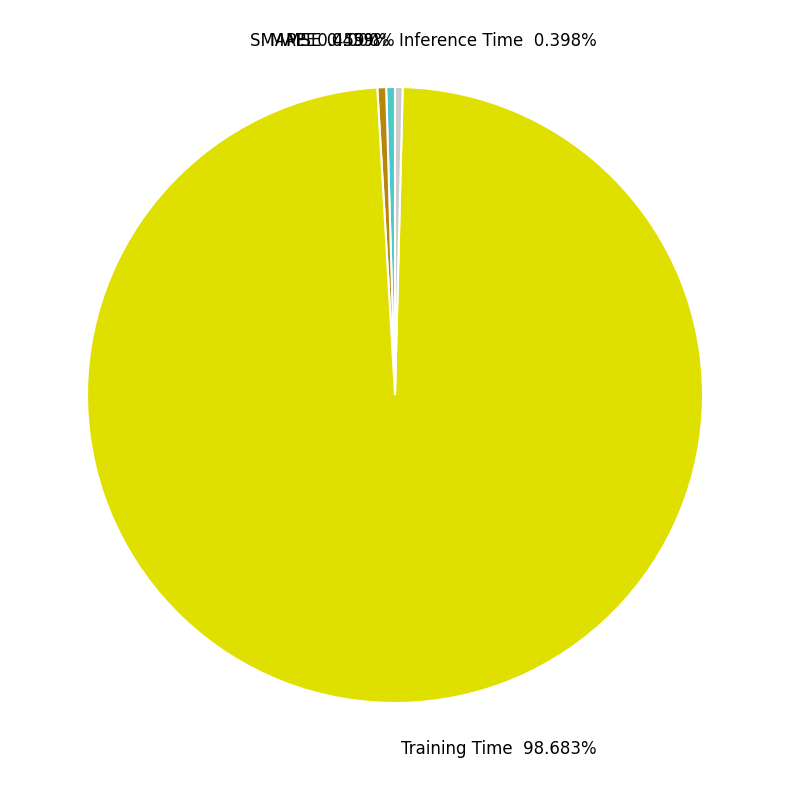

Which slice represents more than half of the pie?

Training Time